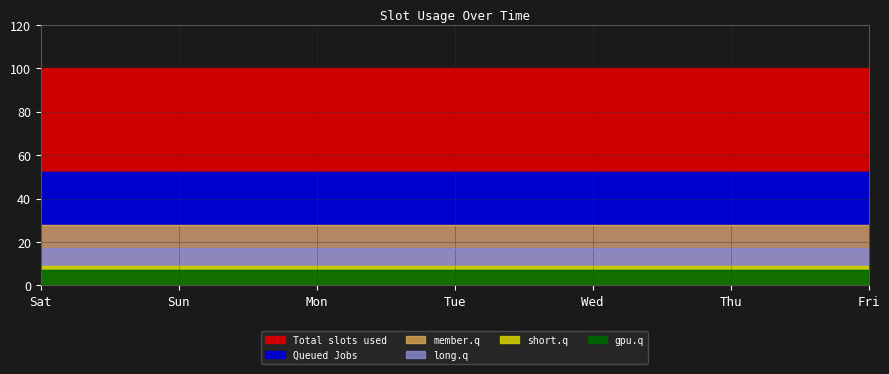

Is it true that 5 equals 7 at 4?

True